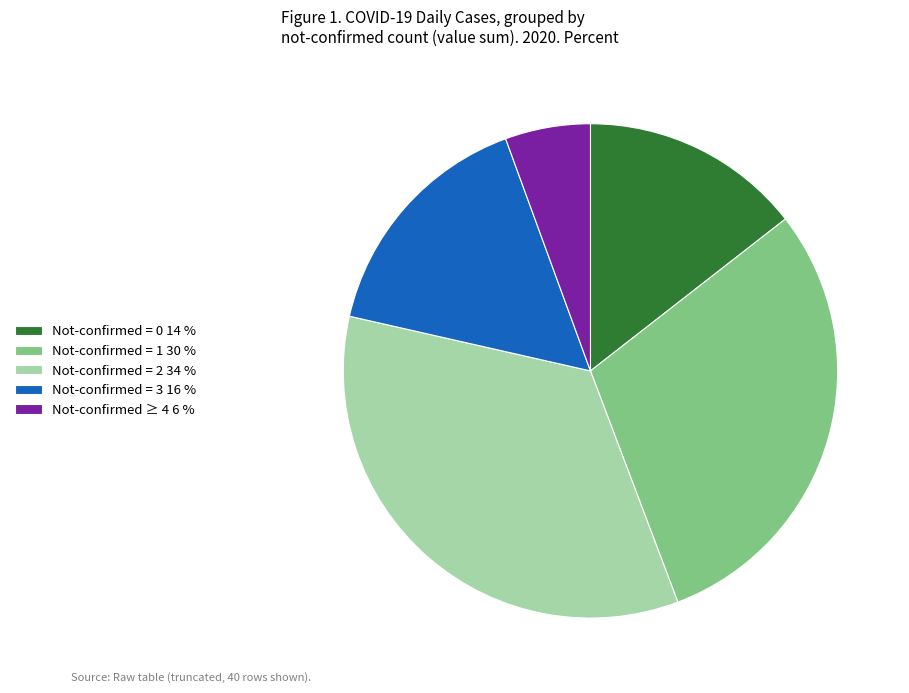

What is the ratio of the value at Not-confirmed = 3 16 % to the value at Not-confirmed ≥ 4 6 %?

2.8